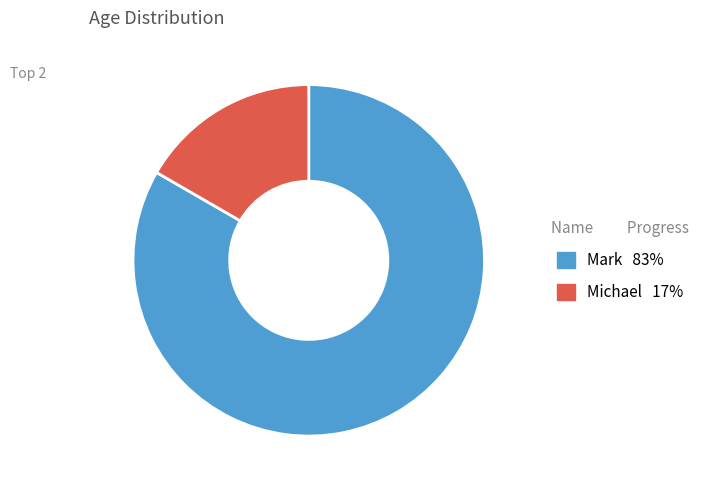

Which has a higher value, Mark or Michael?

Mark